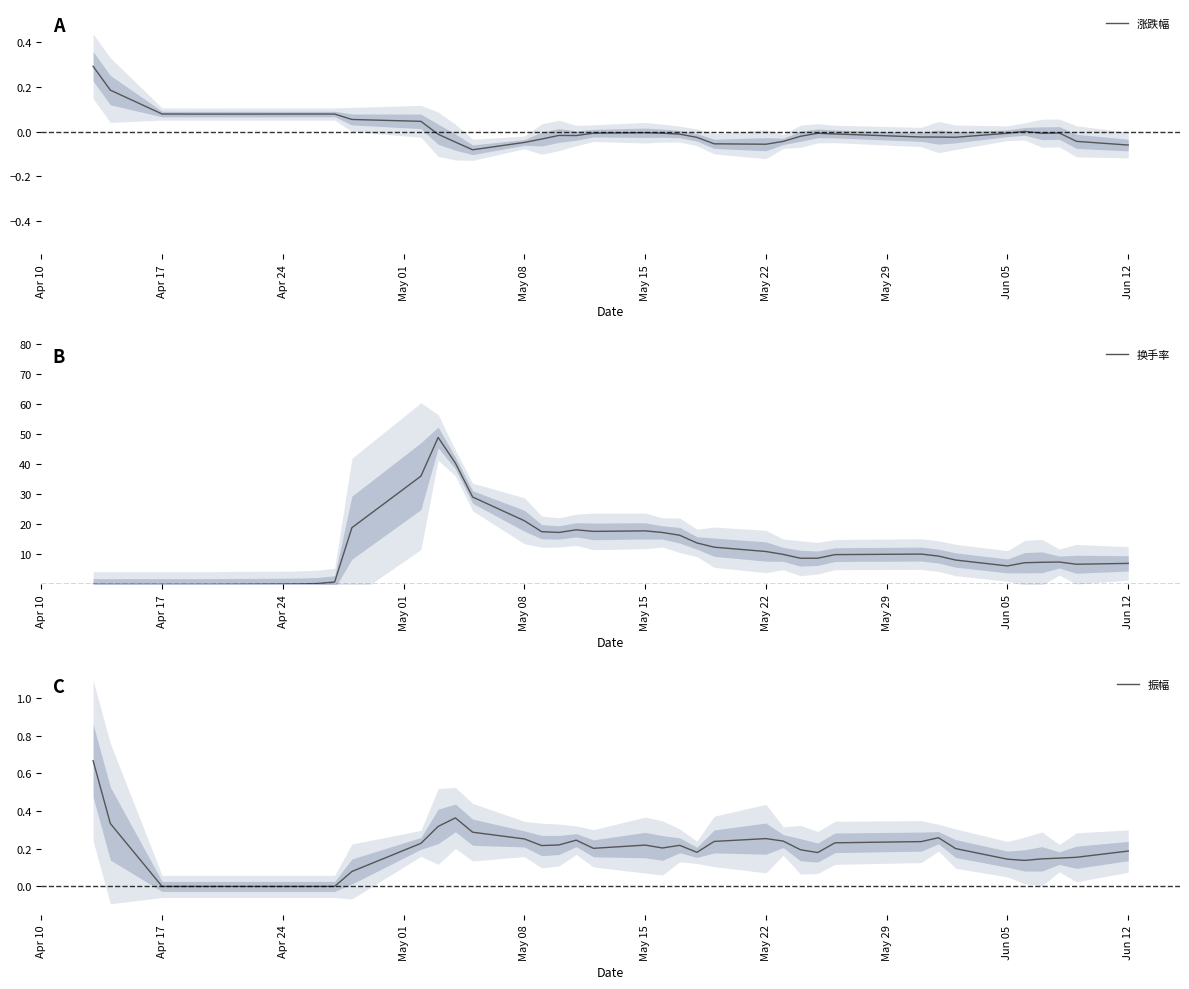

At how many categories does at least one series exceed 29?

4